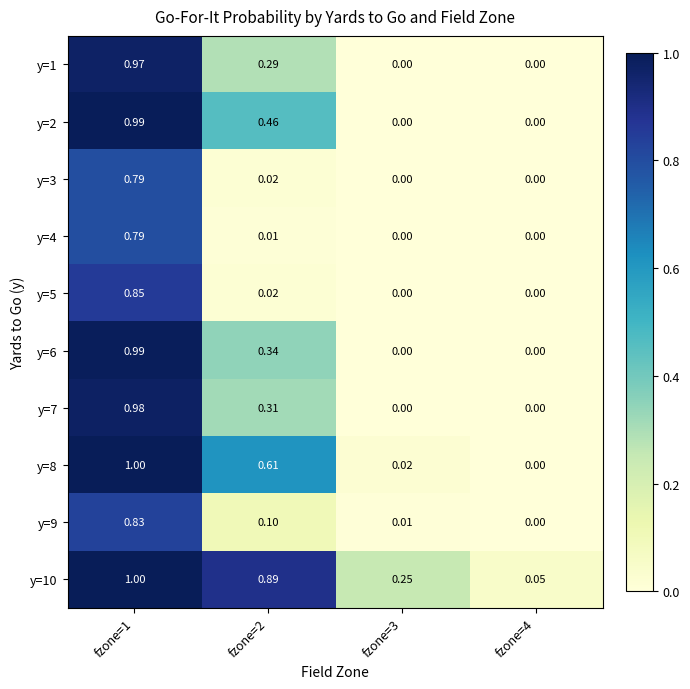

Is the value of y=3 at fzone=4 greater than the value of y=7 at fzone=1?

No